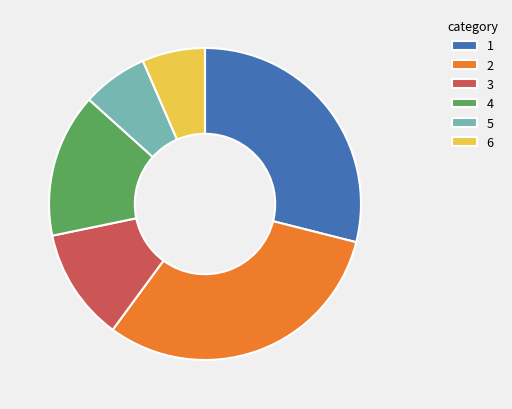

Count the number of slices in the pie.

6